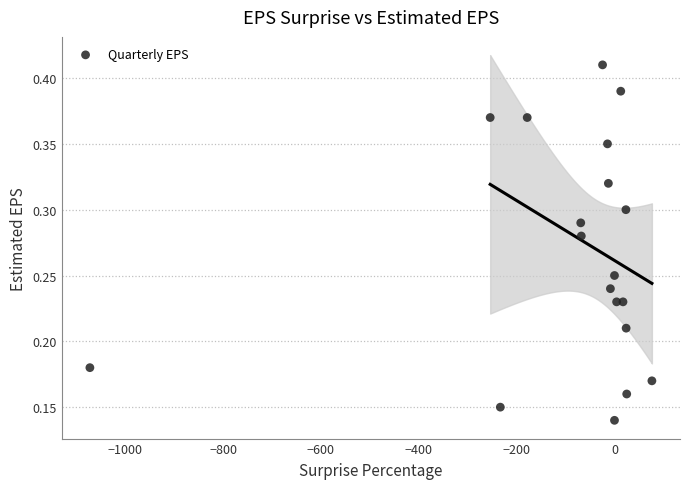

What is the range of X values (max minus min)?

1148.7